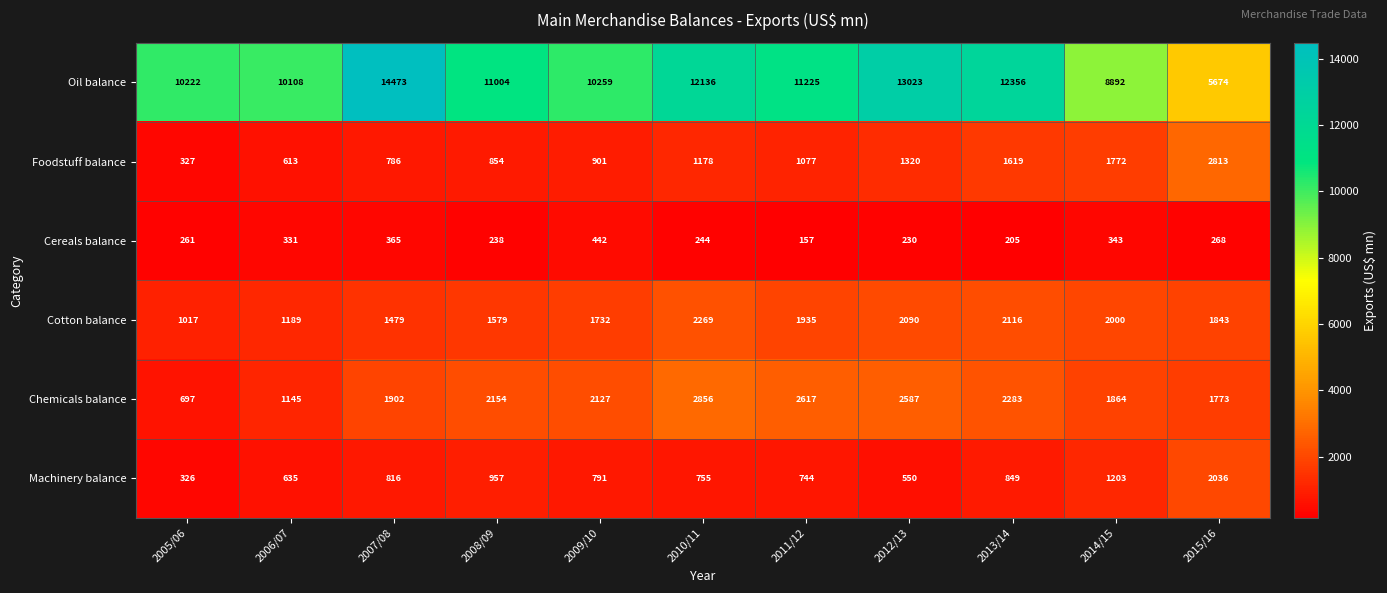

Count the number of data series in this chart.

6